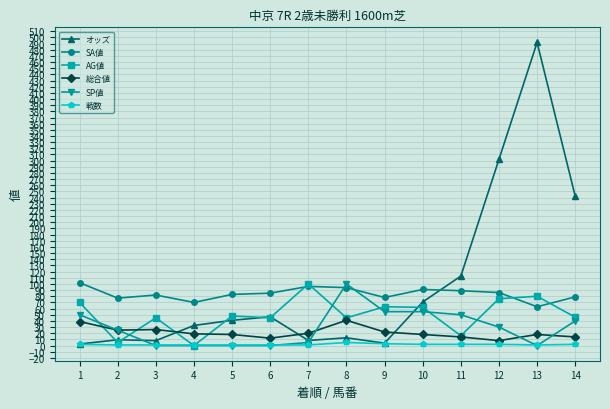

What is the maximum value for SA値?

102.0